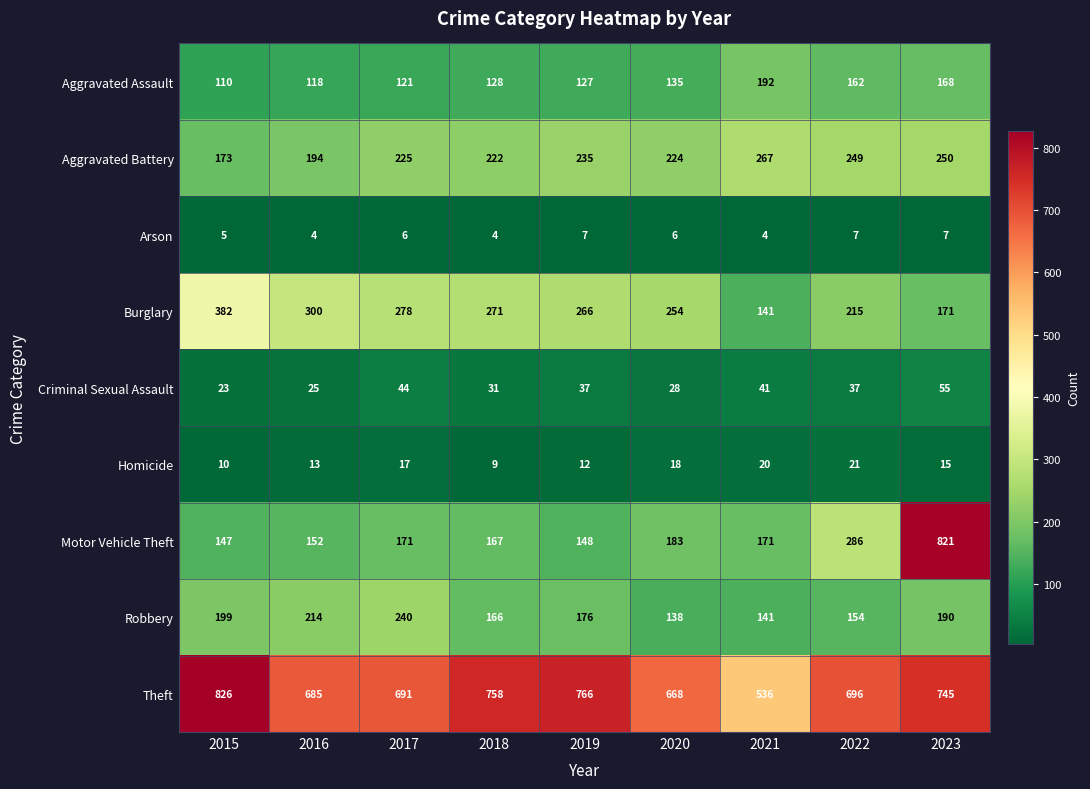

What value does the Robbery series have at 2017, to the nearest 50?

250